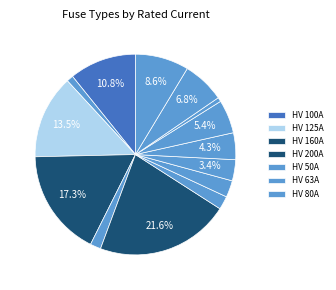

How many slices are in this pie chart?

14